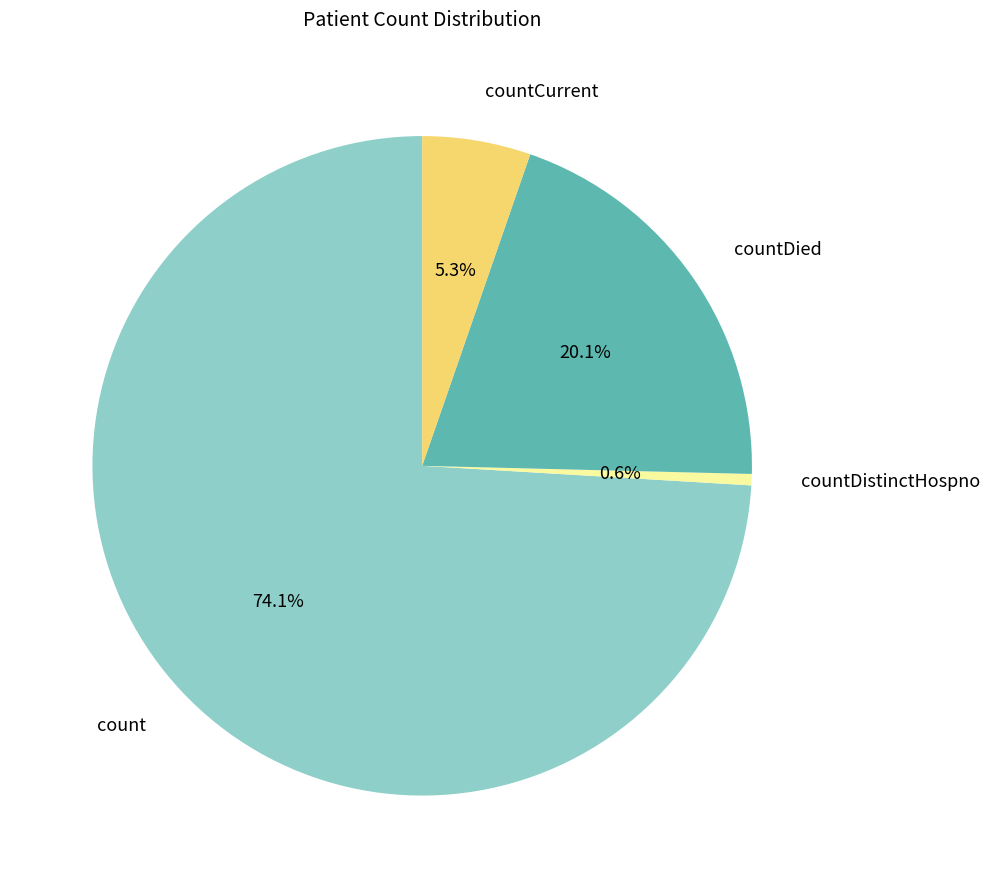

To the nearest percent, what percentage of the pie is countDied?

20%